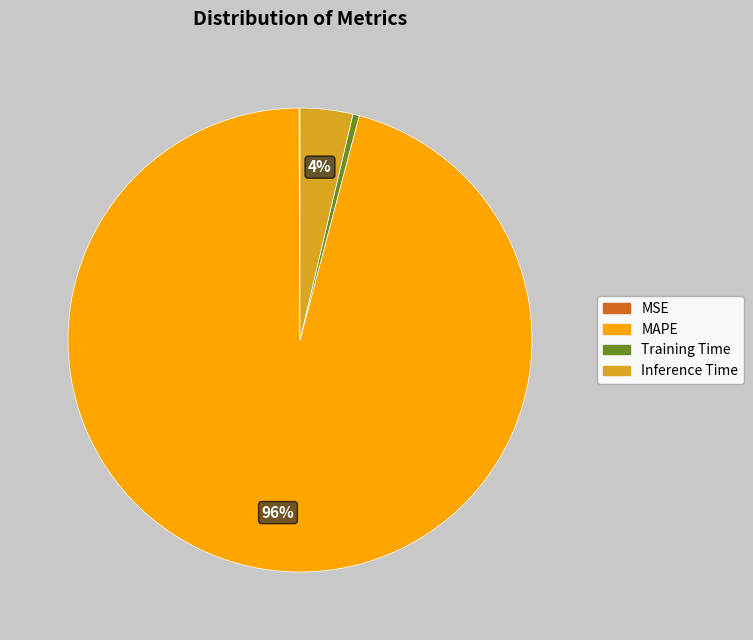

To the nearest percent, what is the difference between the largest and smallest slice percentages?

96%